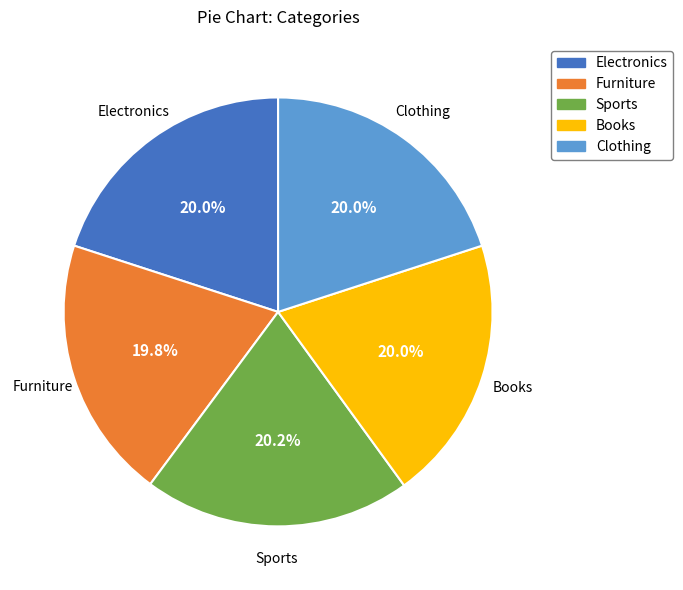

To the nearest percent, what is the combined percentage of Clothing and Sports?

40%